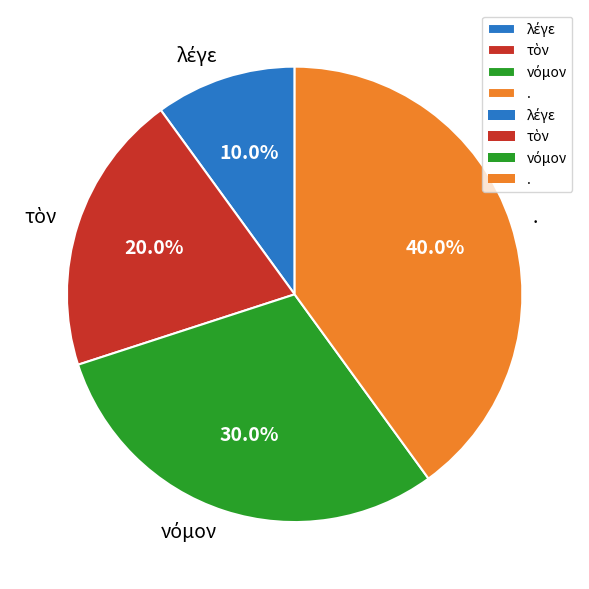

Does . represent more than half of the total?

No